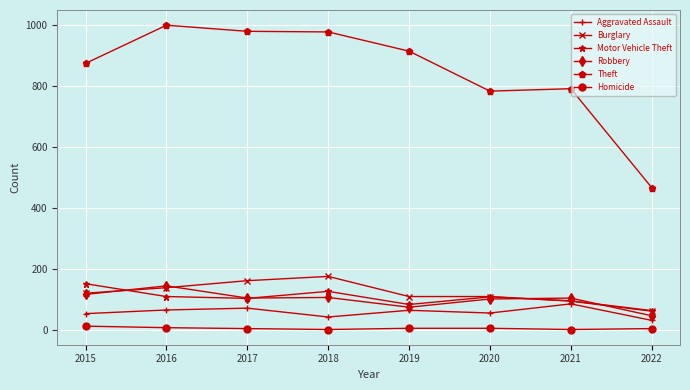

True or false: Theft and Homicide cross at least once.

False